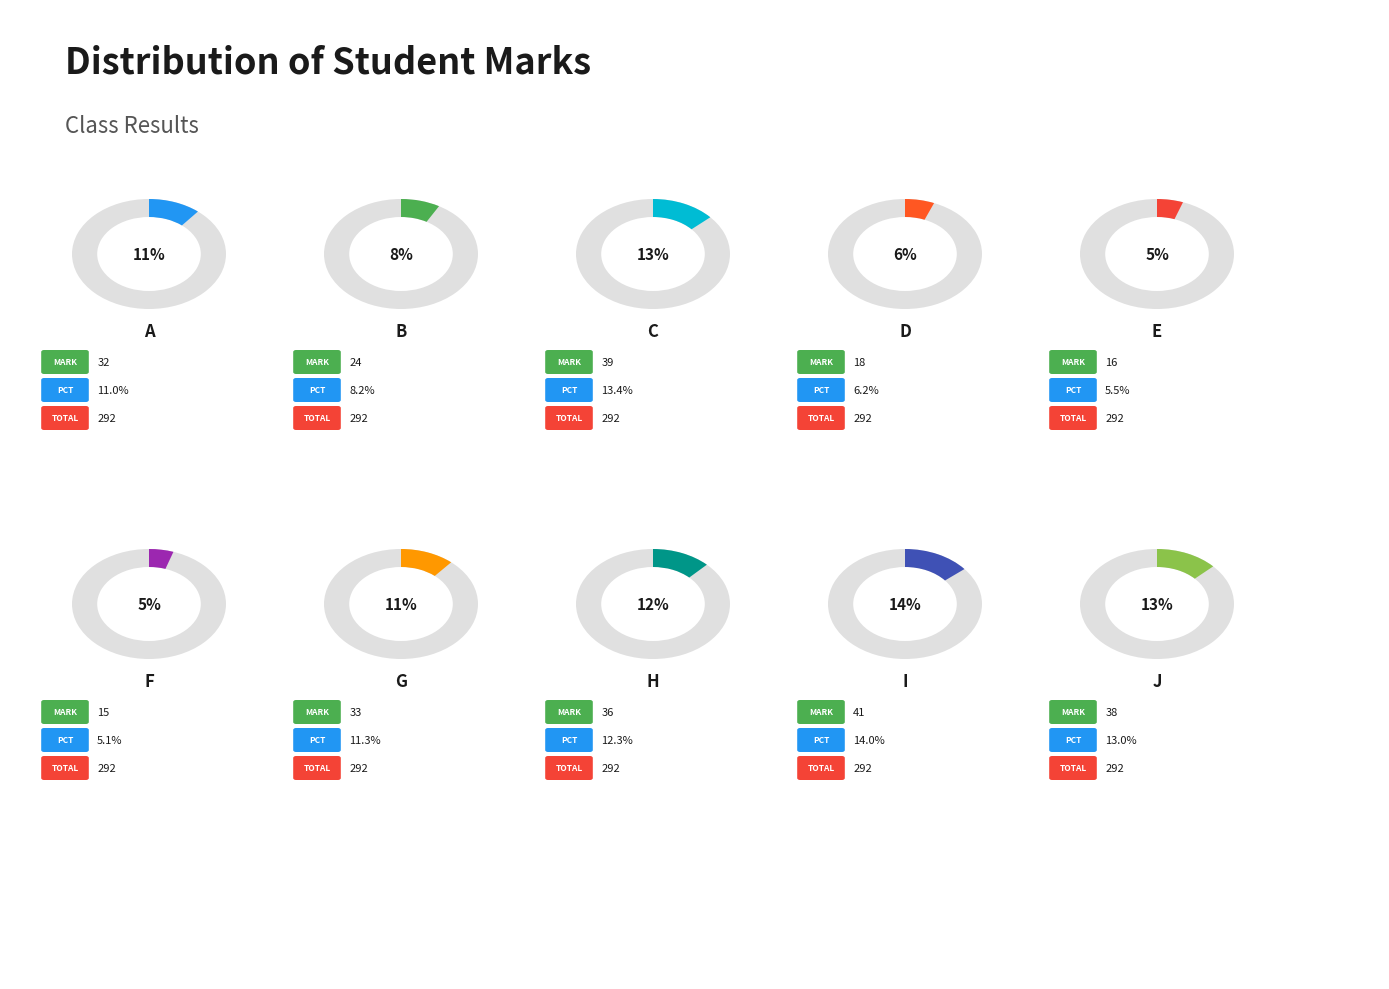

To the nearest percent, what is the difference between the largest and smallest slice percentages?

9%